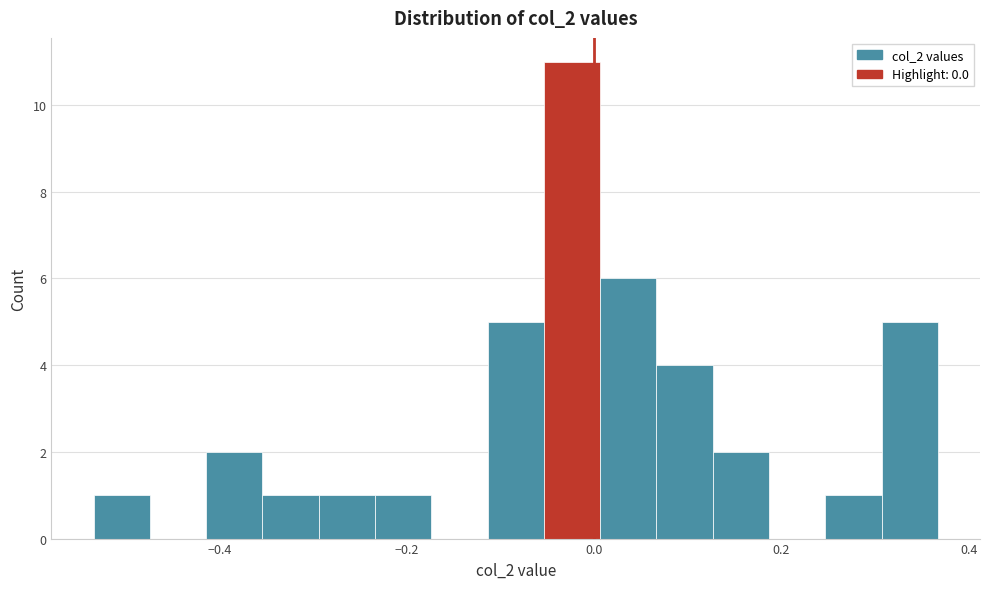

Around what value on the x-axis is the tallest bar? Give the approximate position of its centre, as read against the axis.

-0.02